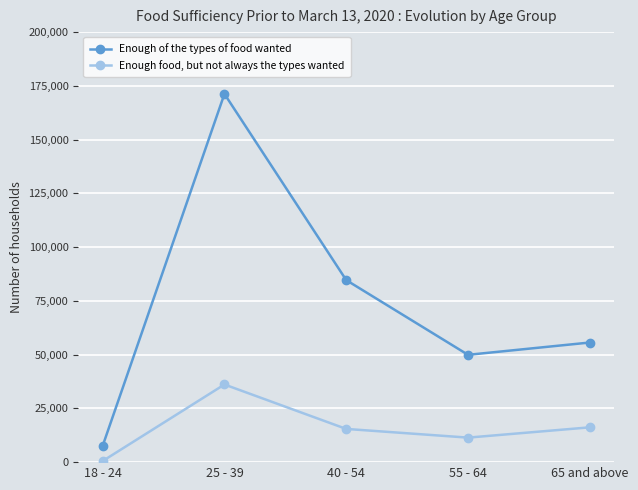

What are all the series names shown in the legend?

Enough of the types of food wanted, Enough food, but not always the types wanted